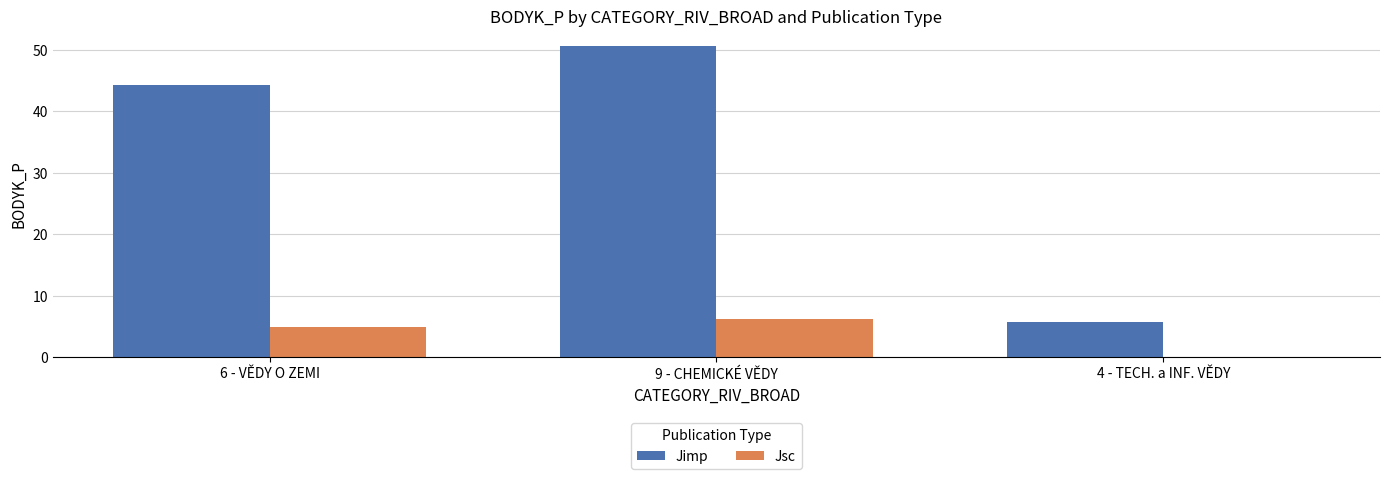

True or false: Jsc has a value of 0.0 at 4 - TECH. a INF. VĚDY.

True